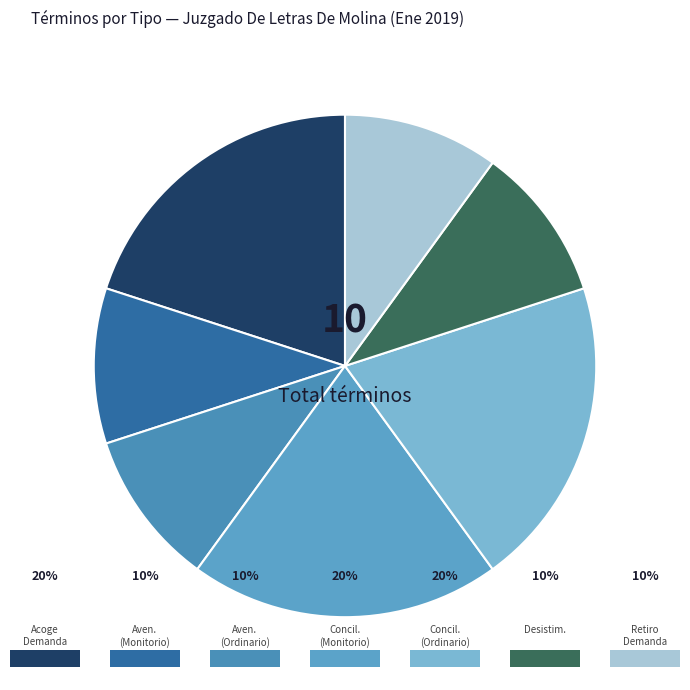

Which slice is the smallest?

Avenimiento (Monitorio)